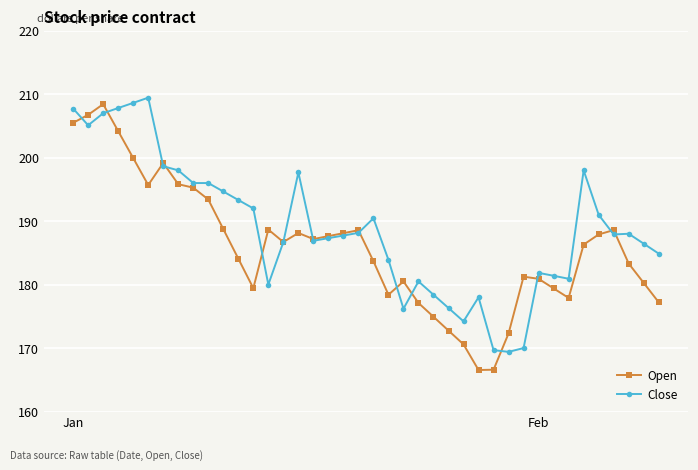

What is the value of the Open point at the 18th from the left?

187.6